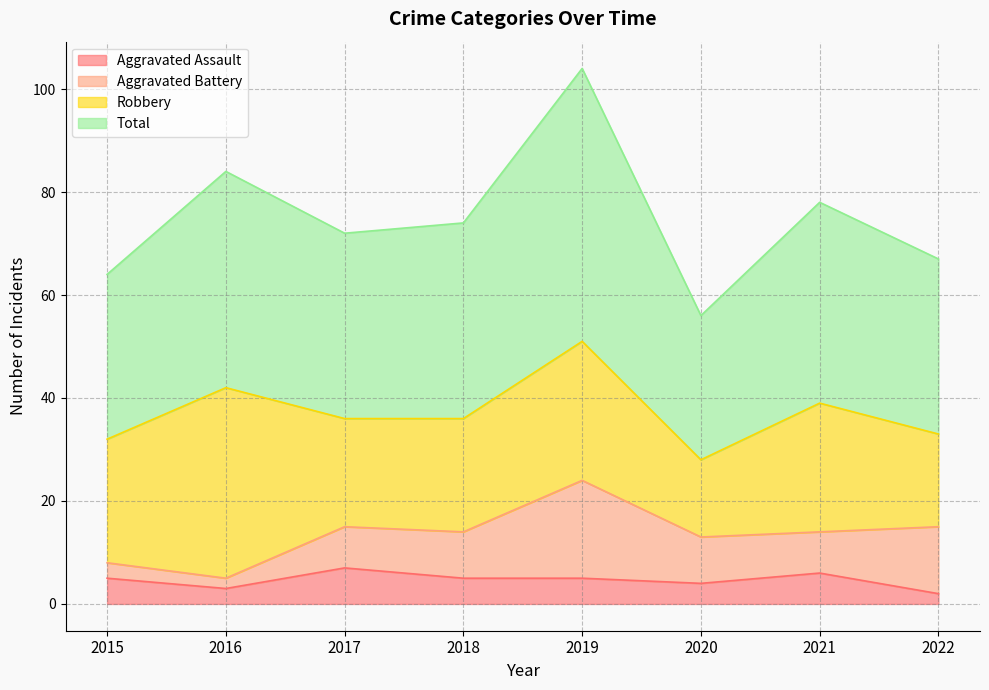

Is it true that Aggravated Assault equals 2 at 2020?

False